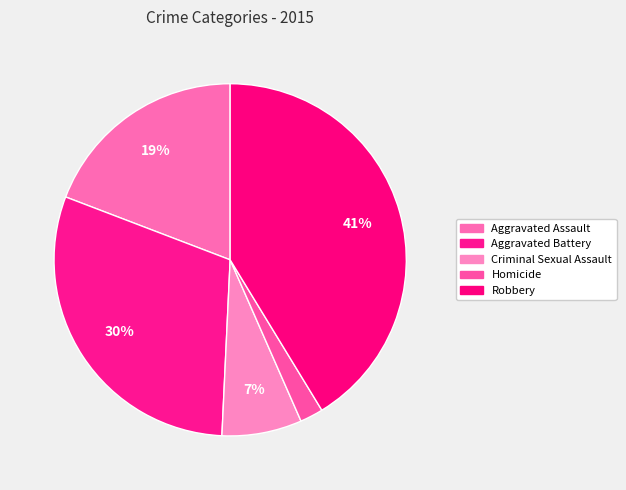

Count the number of slices in the pie.

5